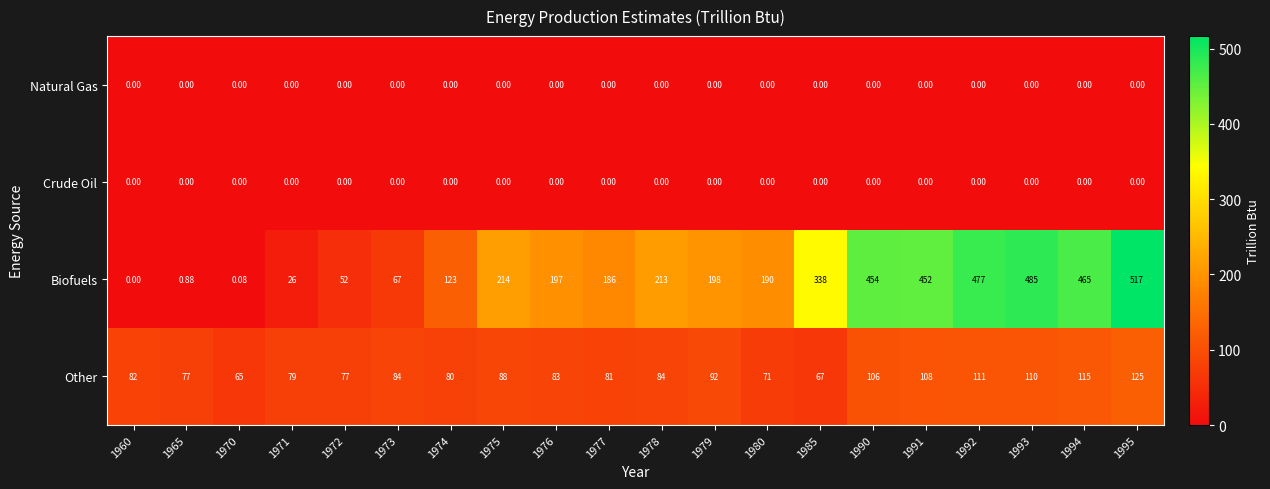

Between 1979 and 1985, which series saw the biggest shift?

Biofuels